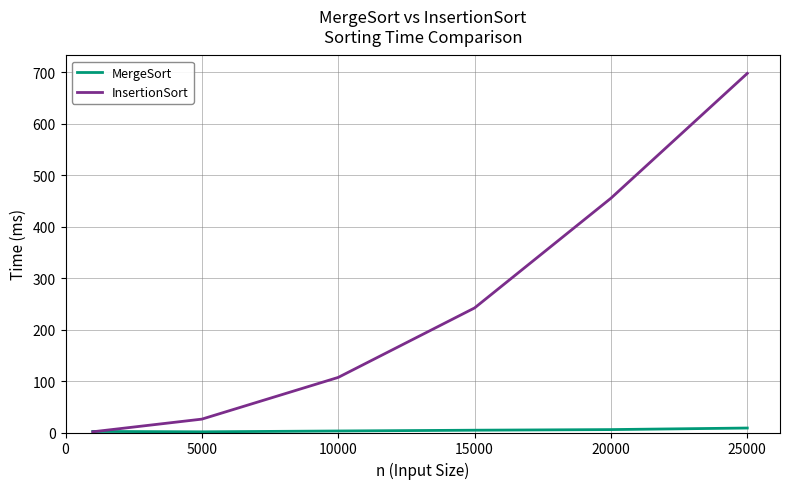

Count the number of data series in this chart.

2